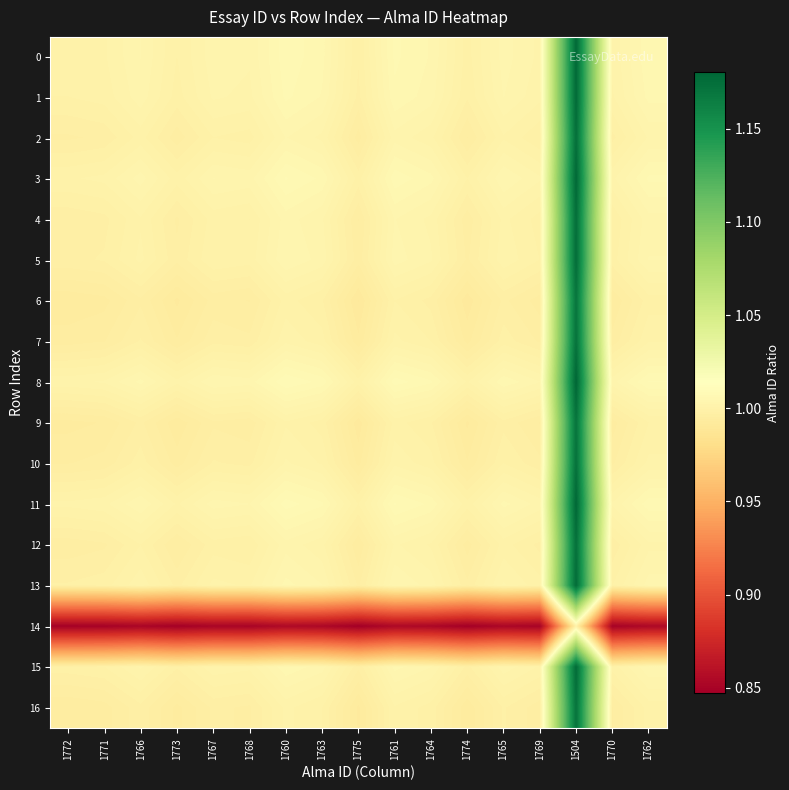

How many distinct data groups are displayed?

17